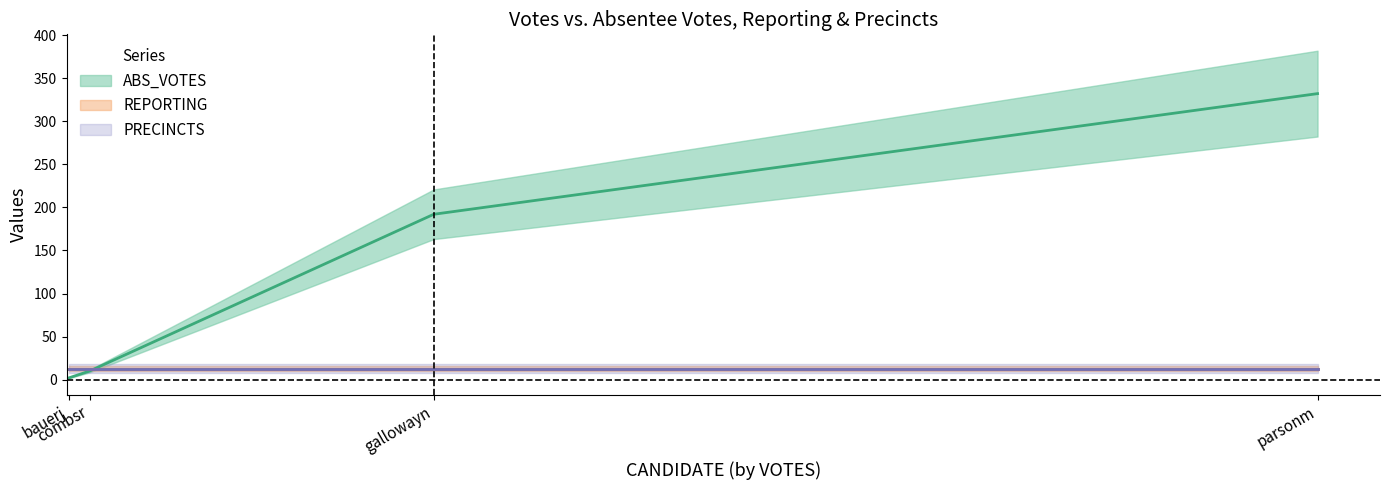

The value of ABS_VOTES at gallowayn is 255. True or false?

False